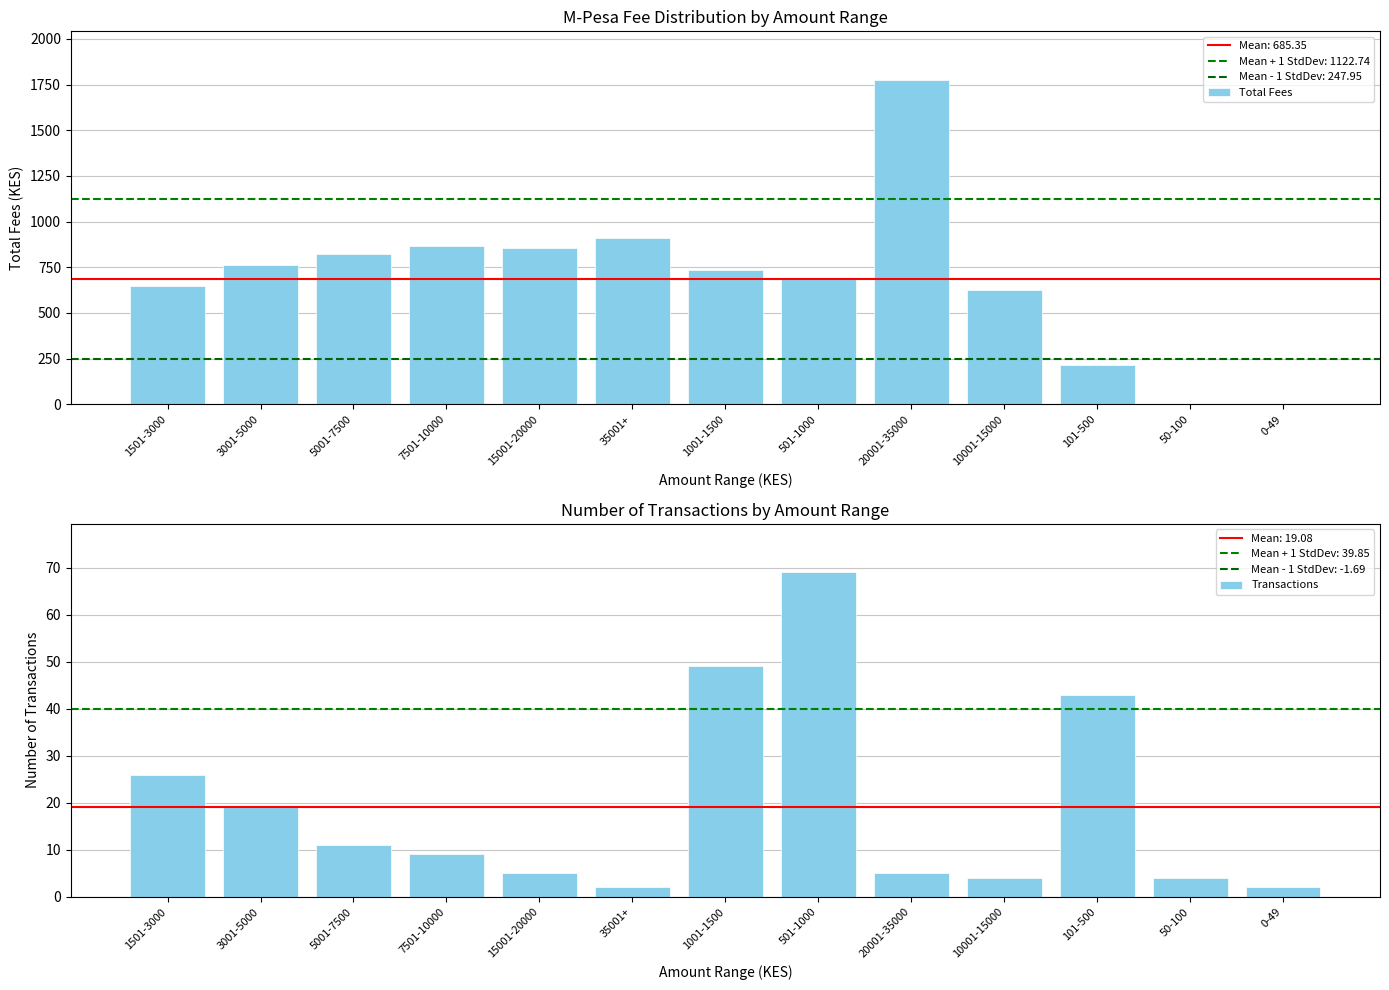

Count the number of data series in this chart.

2